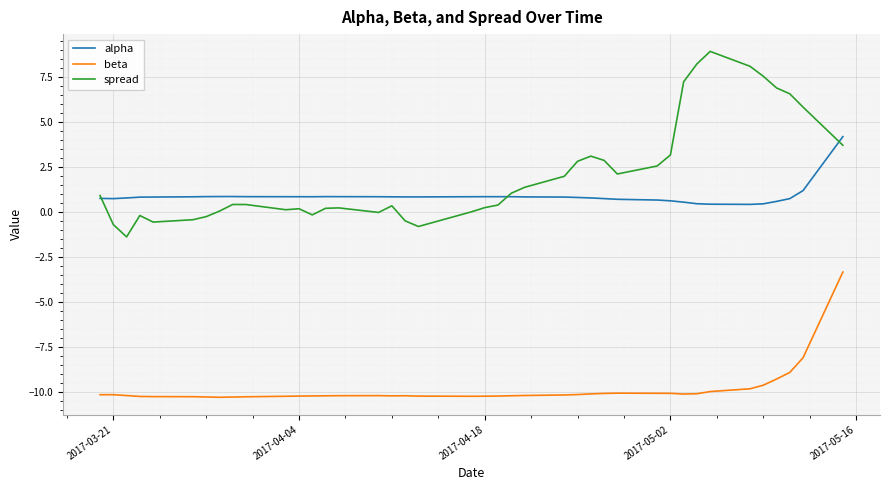

Which series has the largest range (max minus min)?

spread